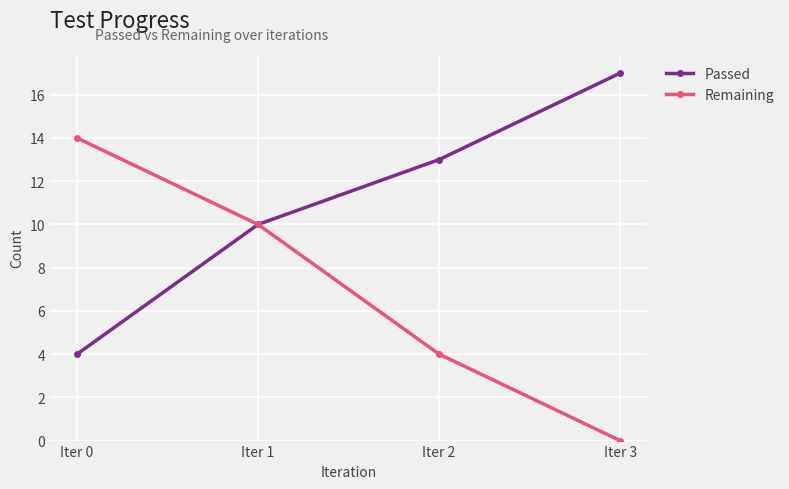

What are all the series names shown in the legend?

Passed, Remaining